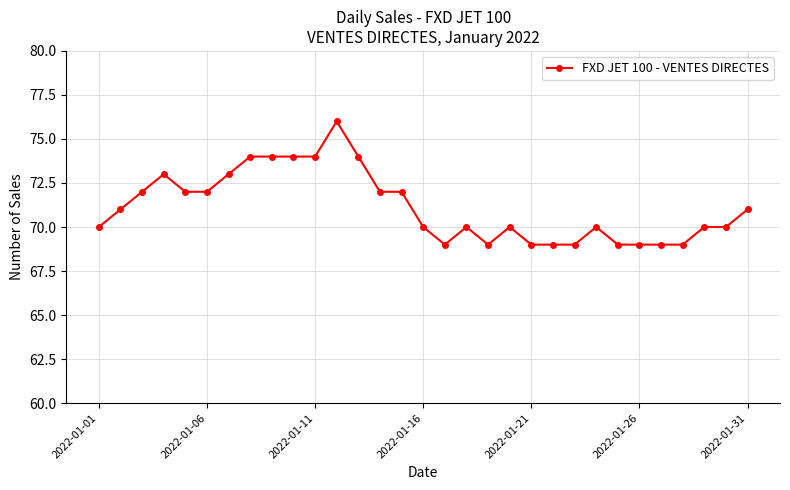

True or false: the data has more than 0 interior local peaks.

True